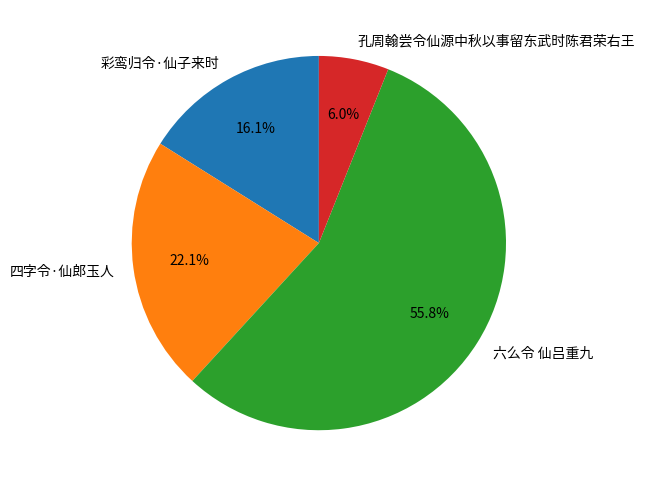

Combined, do 彩鸾归令·仙子来时 and 孔周翰尝令仙源中秋以事留东武时陈君荣右王 account for over 50%?

No